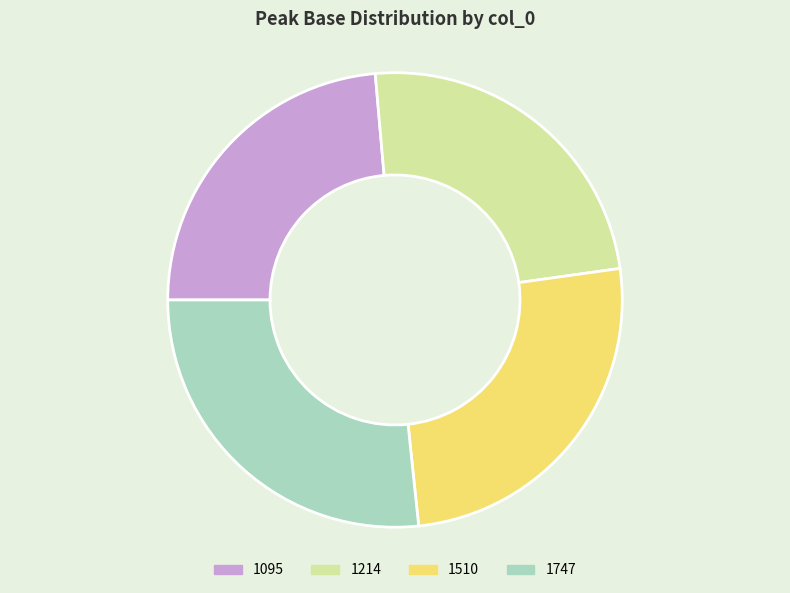

Between 1214 and 1747, which is larger?

1747